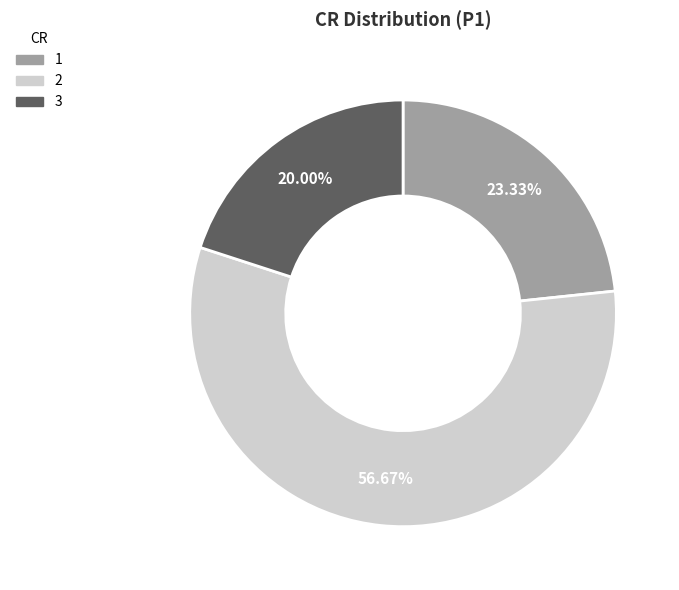

To the nearest percent, what is the average slice percentage?

33%